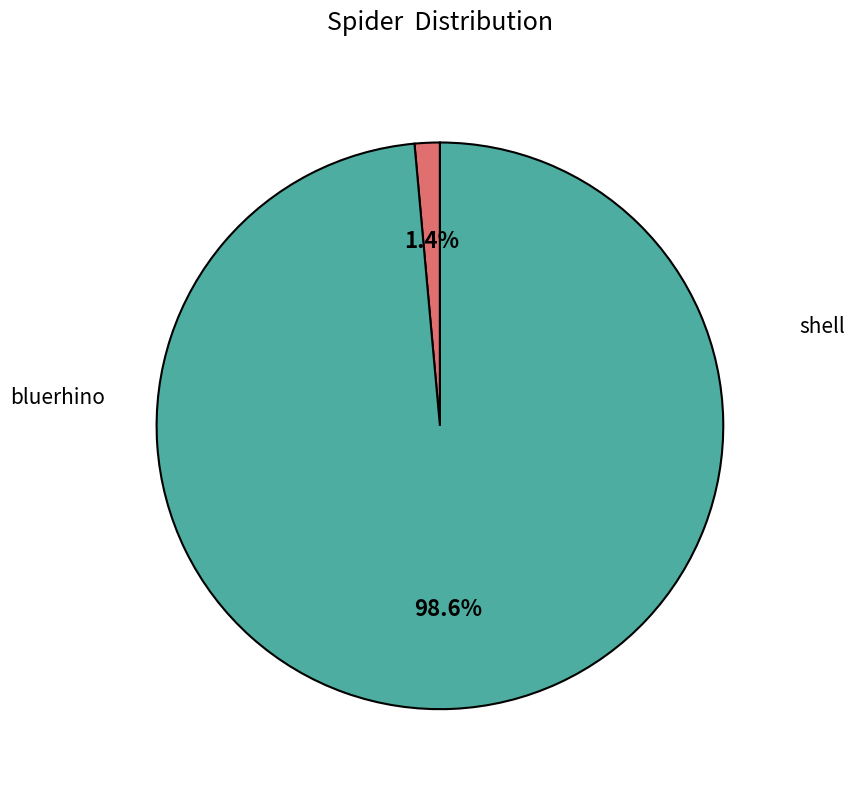

Is there a majority slice in this chart?

Yes